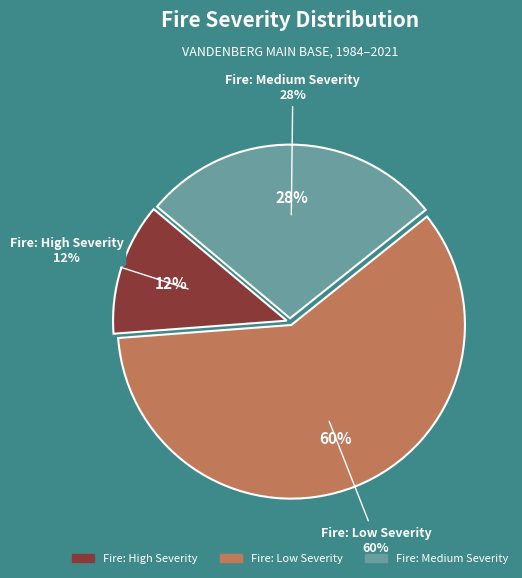

What is the change in value from Fire: High Severity to Fire: Medium Severity?

+0.2